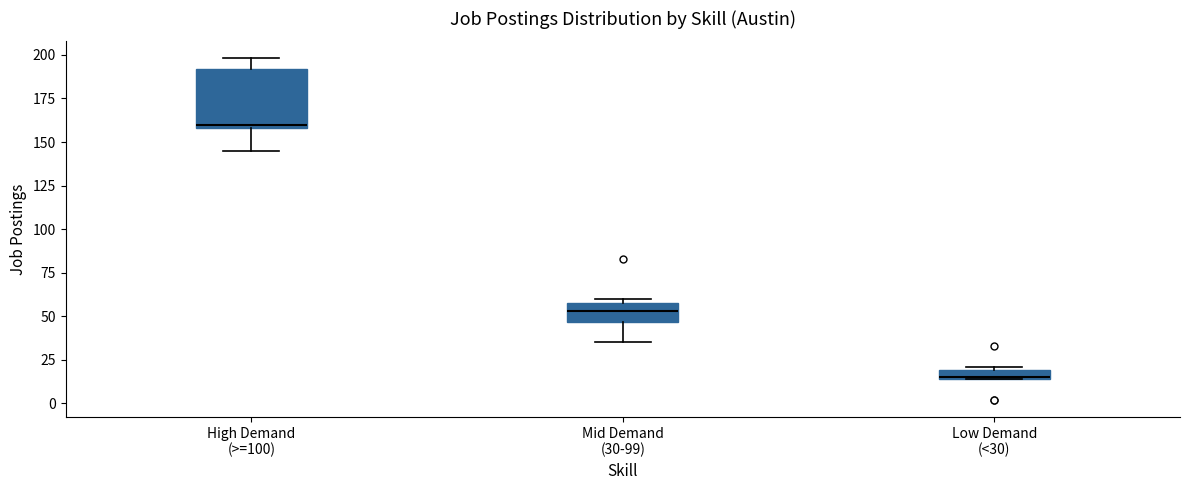

Where is the upper edge of the box for Low Demand (<30) on the y-axis? The values are not printed on the chart, so give them approximately, as read against the axis.

20